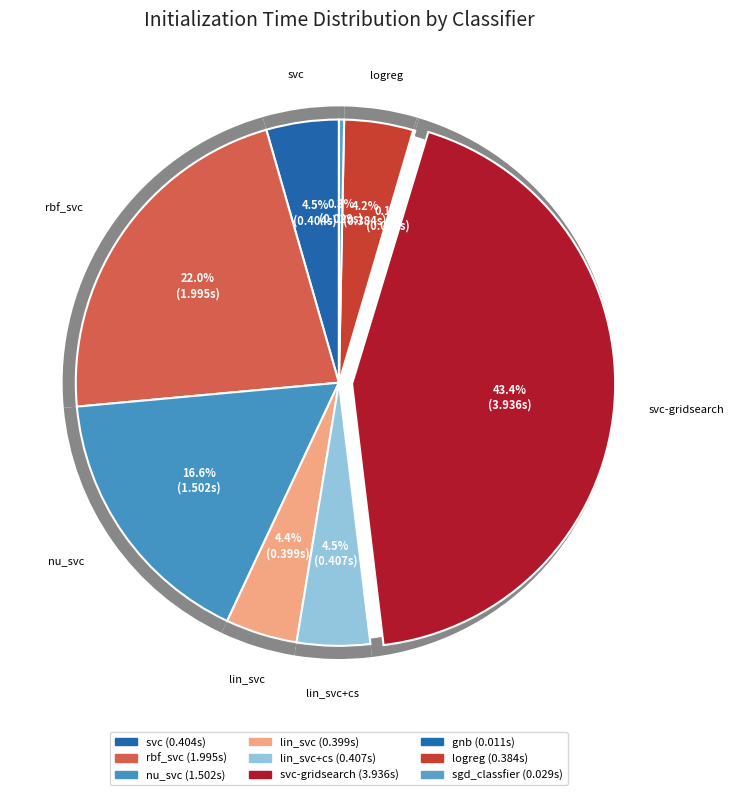

Rank the categories by value from highest to lowest.

svc-gridsearch, rbf_svc, nu_svc, lin_svc+cs, svc, lin_svc, logreg, sgd_classfier, gnb